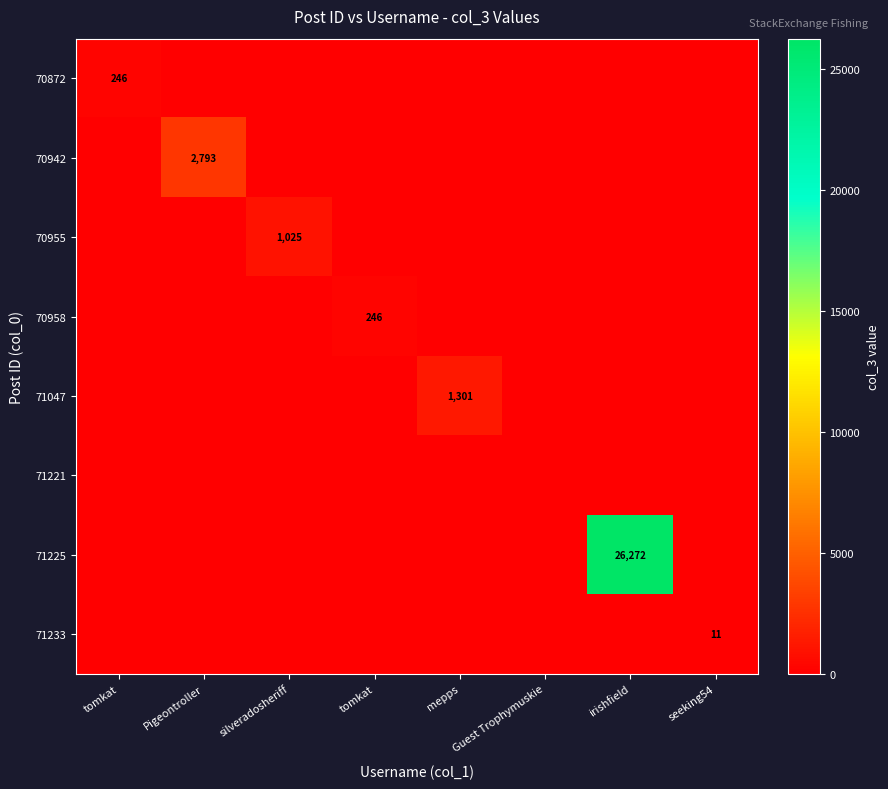

True or false: 71047 has a value of -651 at tomkat.

False